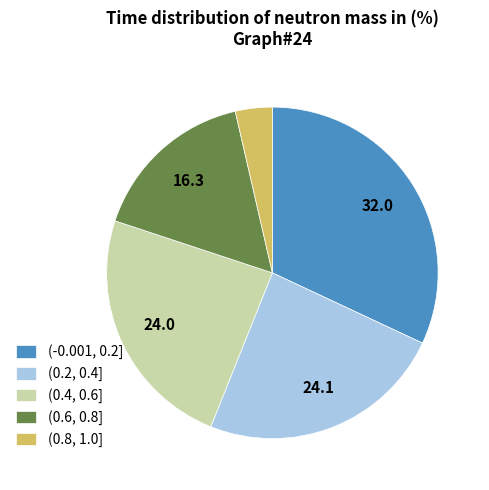

The (0.6, 0.8] slice represents 4% of the pie. True or false?

False